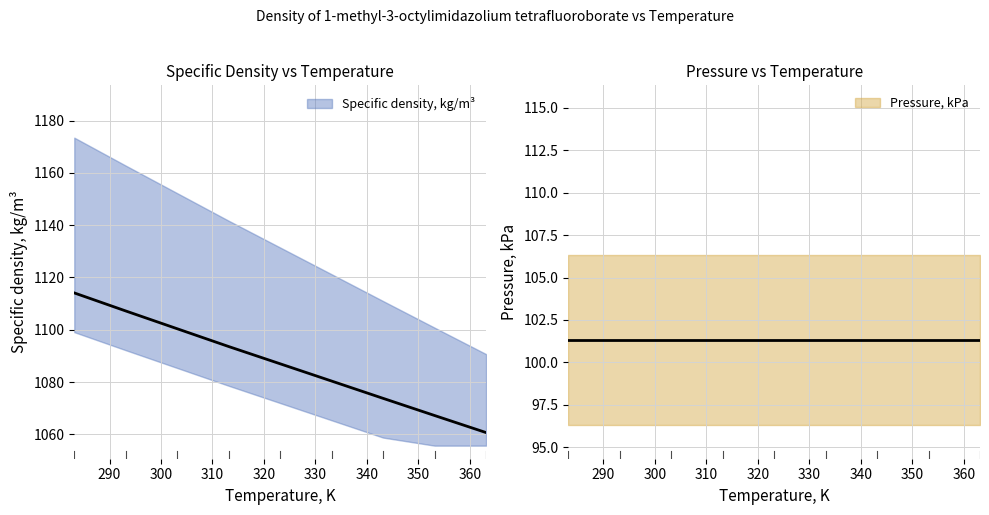

Does the chart display data point markers on the line(s)?

No